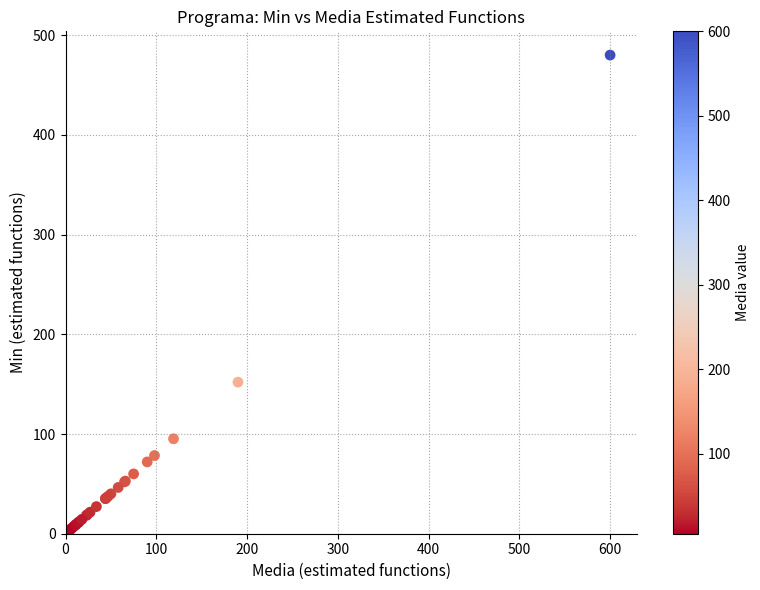

What Y value in the scatter plot is closest to 242?

152.0